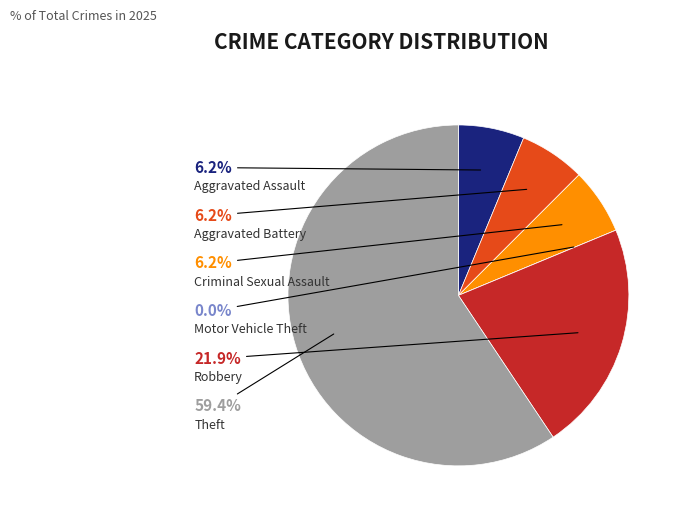

What is the total percentage of Motor Vehicle Theft and Theft?

59.4%